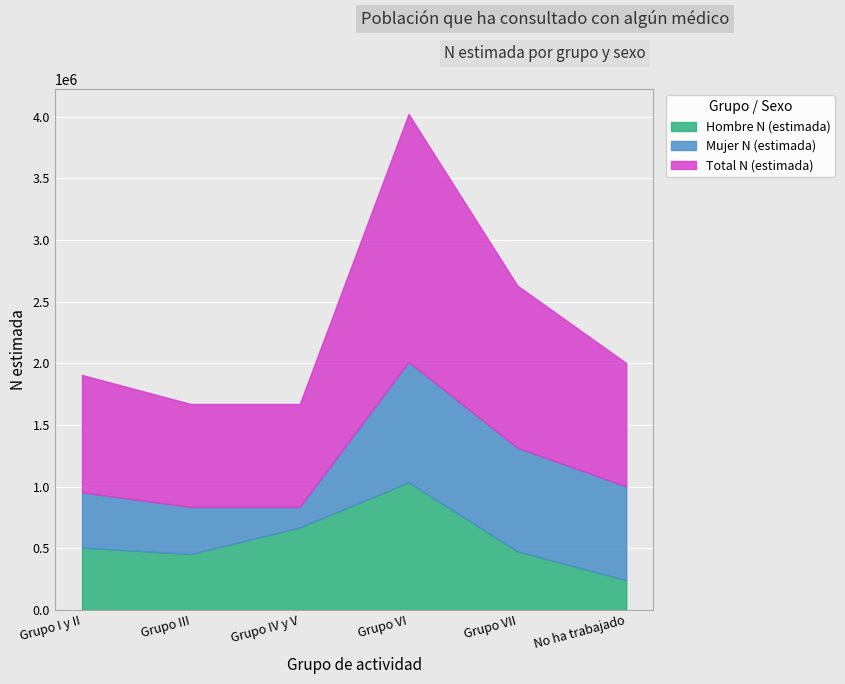

Rank the categories by Hombre N (estimada) value from highest to lowest.

Grupo VI, Grupo IV y V, Grupo I y II, Grupo VII, Grupo III, No ha trabajado